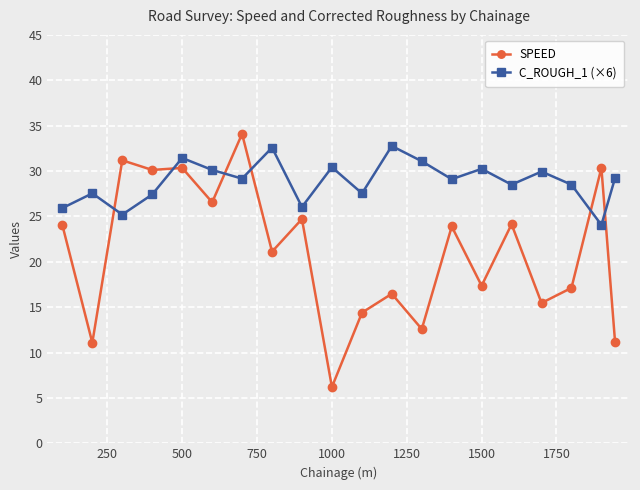

What are all the series names shown in the legend?

SPEED, C_ROUGH_1 (×6)